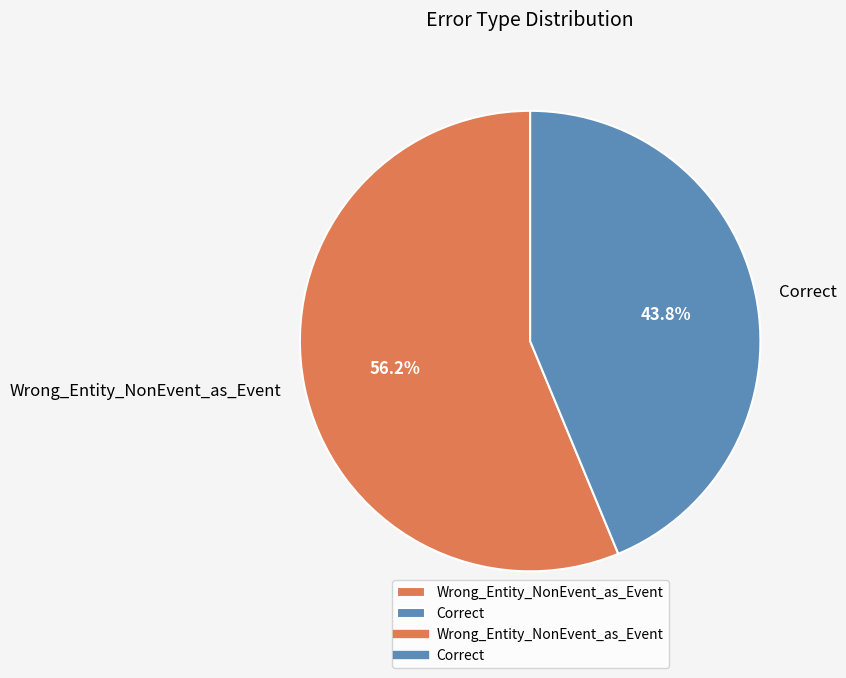

Which category has the smallest portion of the pie?

Correct